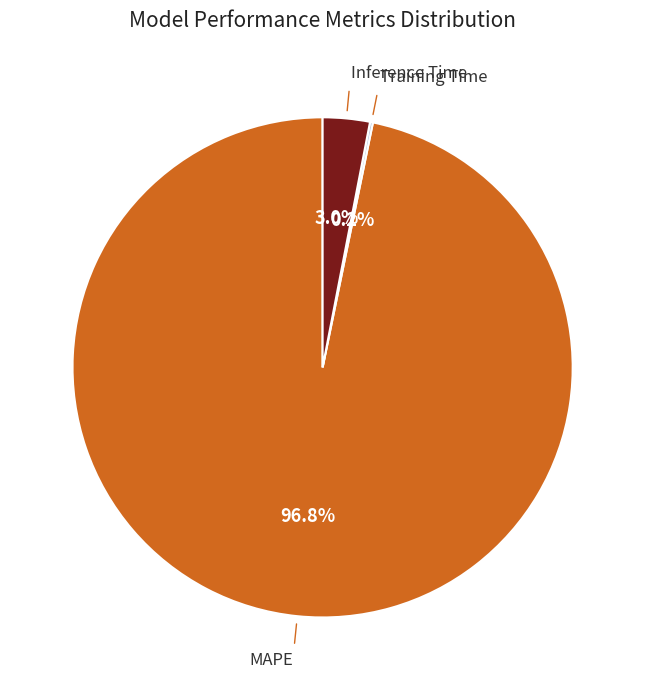

Is it true that Inference Time is 3% of the pie?

True